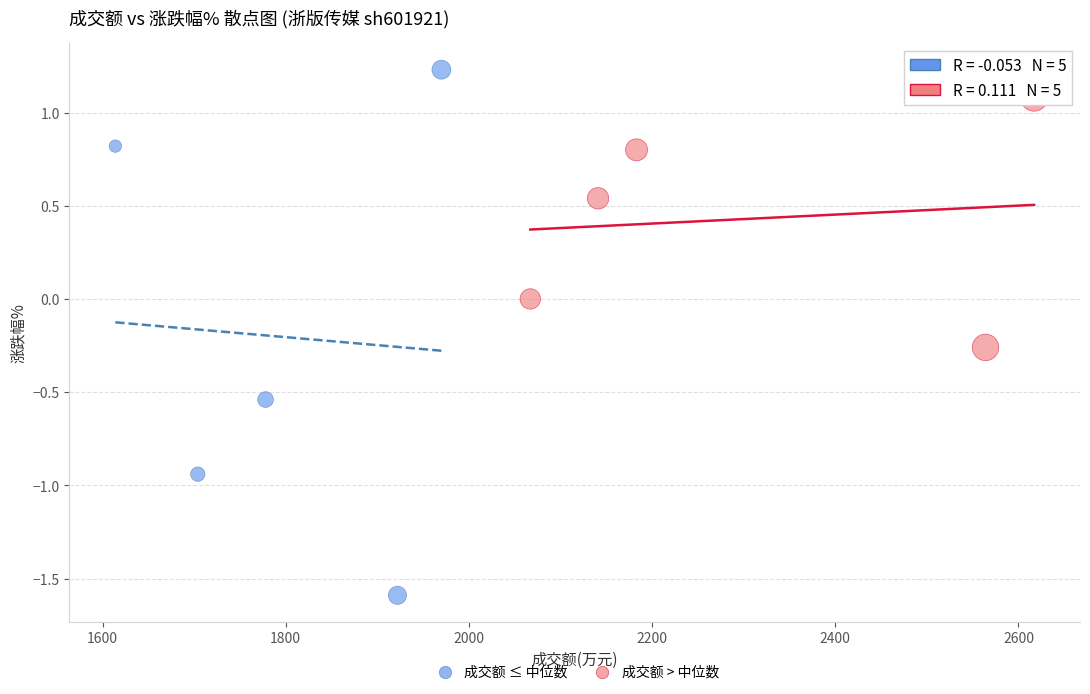

Which series contains the highest Y value?

成交额 ≤ 中位数